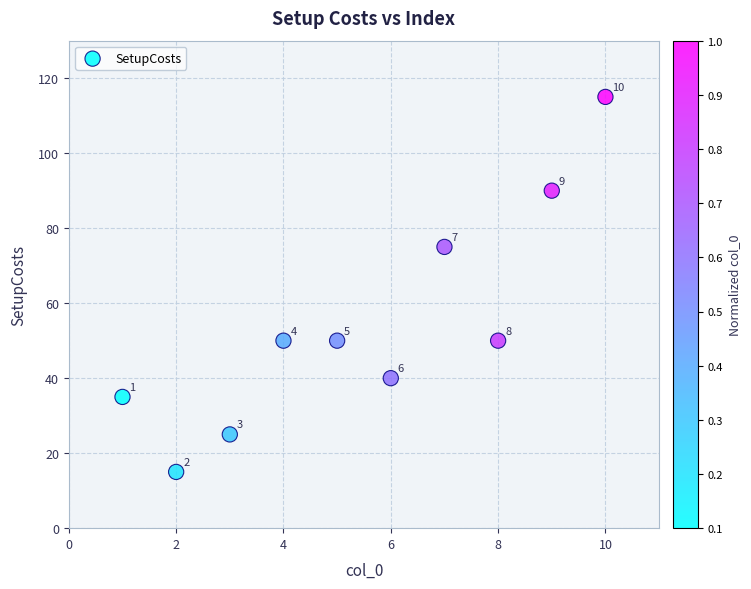

What is the average X value?

6